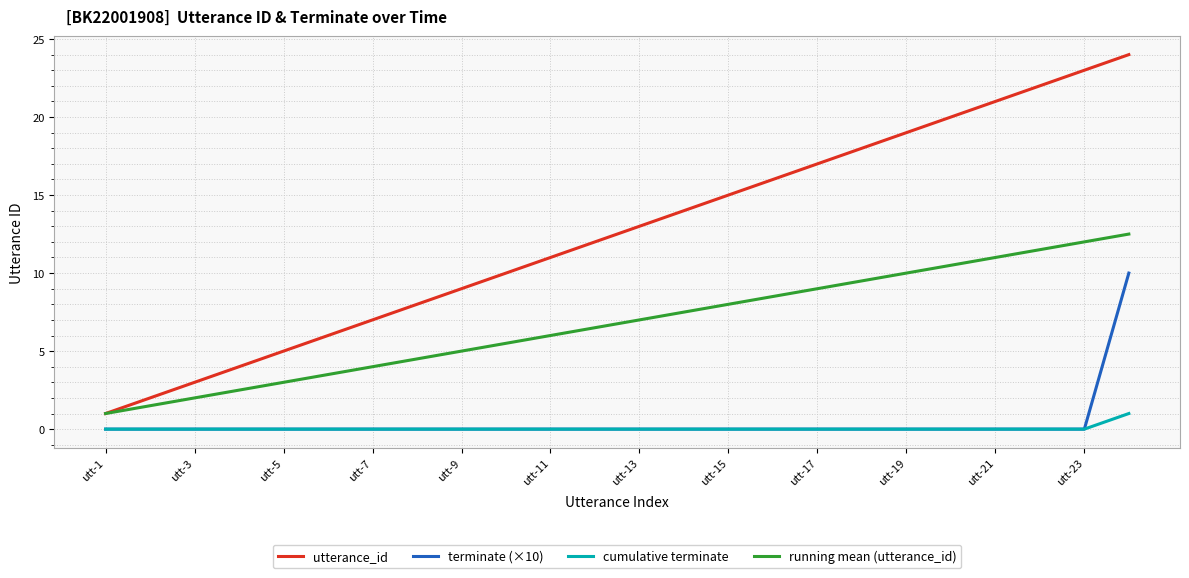

True or false: terminate (×10) and running mean (utterance_id) intersect in this chart.

False